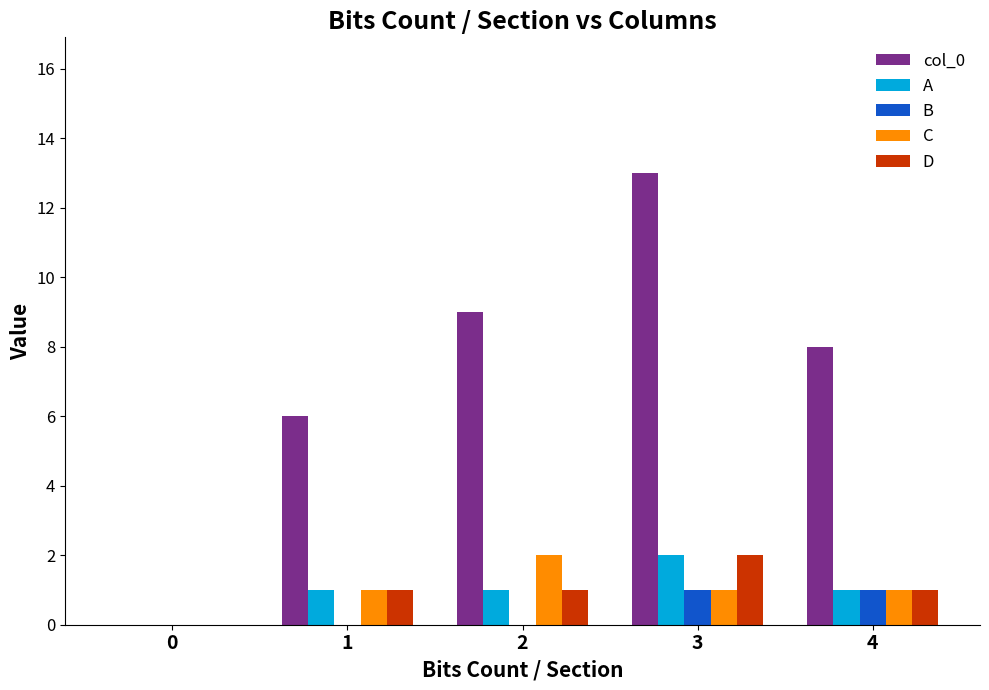

At which category is the sum across all series the highest?

3